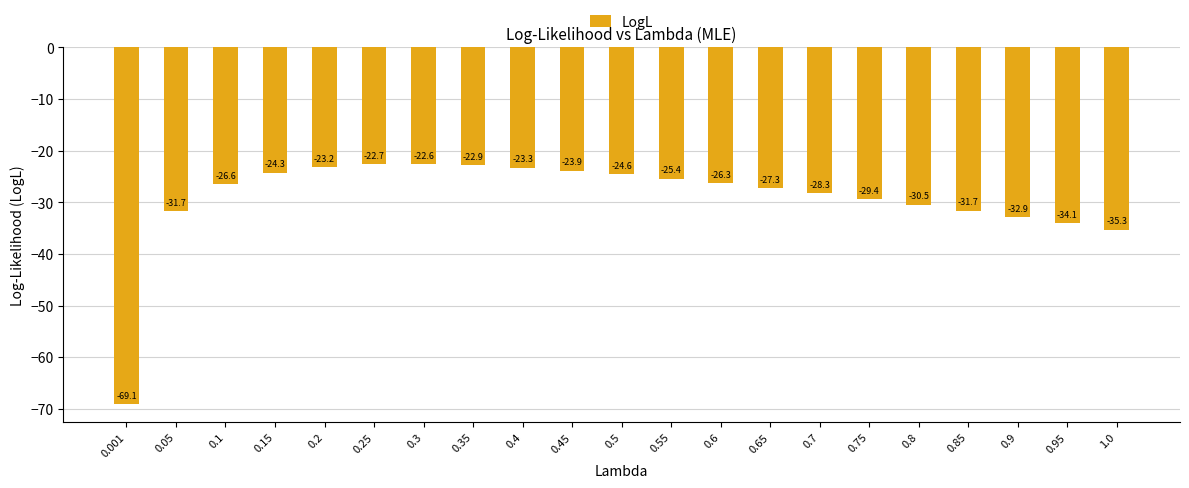

Reading right to left, transcribe all the data shown in this chart.

1.0=-35.3	0.95=-34.1	0.9=-32.9	0.85=-31.7	0.8=-30.5	0.75=-29.4	0.7=-28.3	0.65=-27.3	0.6=-26.3	0.55=-25.4	0.5=-24.6	0.45=-23.9	0.4=-23.3	0.35=-22.9	0.3=-22.6	0.25=-22.7	0.2=-23.2	0.15=-24.3	0.1=-26.6	0.05=-31.7	0.001=-69.1